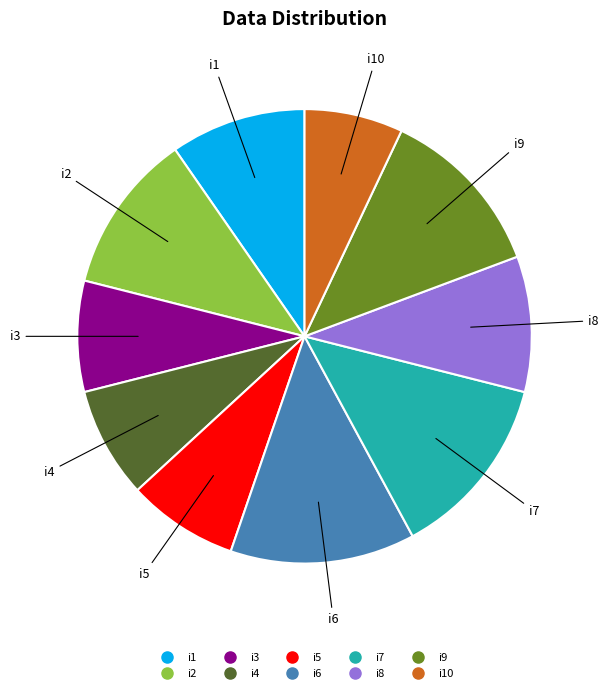

Does any single category account for the majority?

No